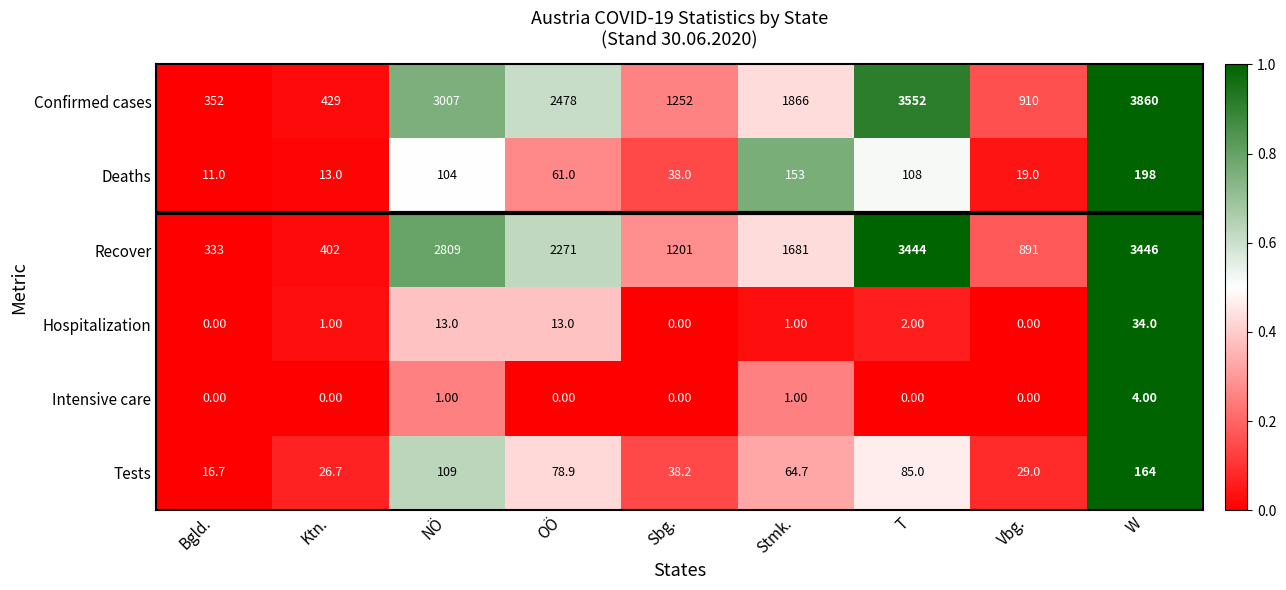

Which series changed the most between Bgld. and W?

Confirmed cases